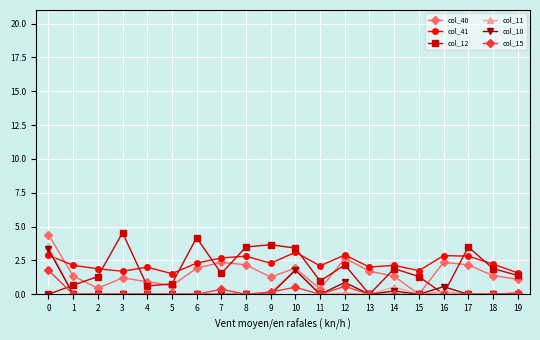

What is the spread (max minus min) of values at 4?

2.0